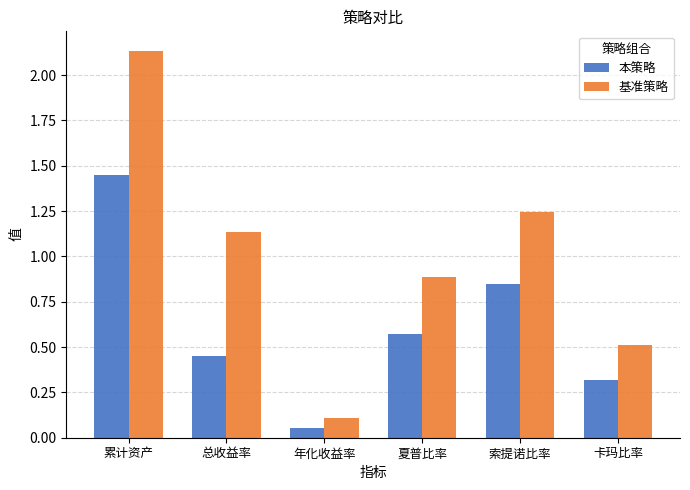

At which category does the chart reach its minimum across all series?

年化收益率